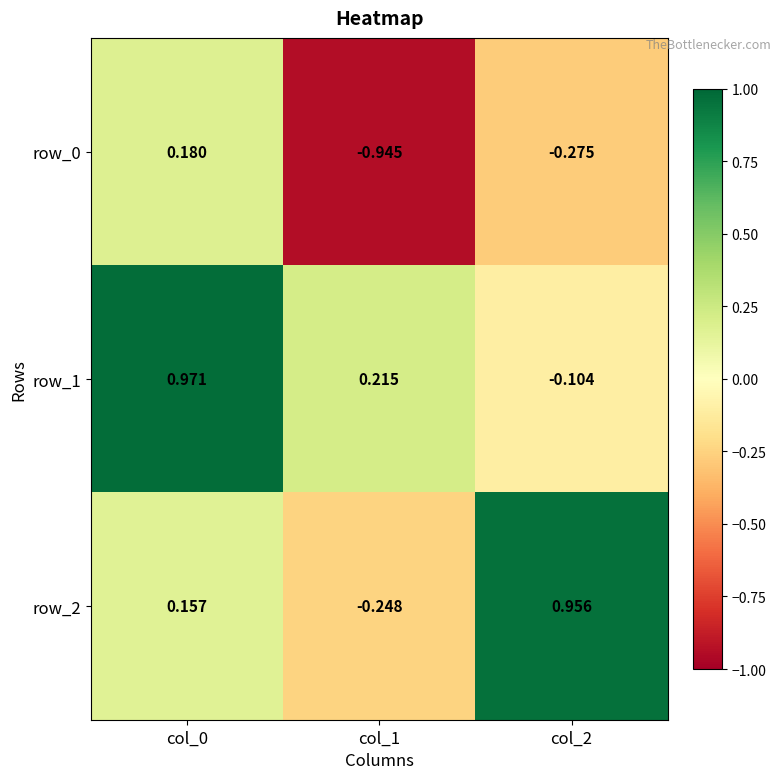

List the labels in order of row_2 value, largest first.

col_2, col_0, col_1